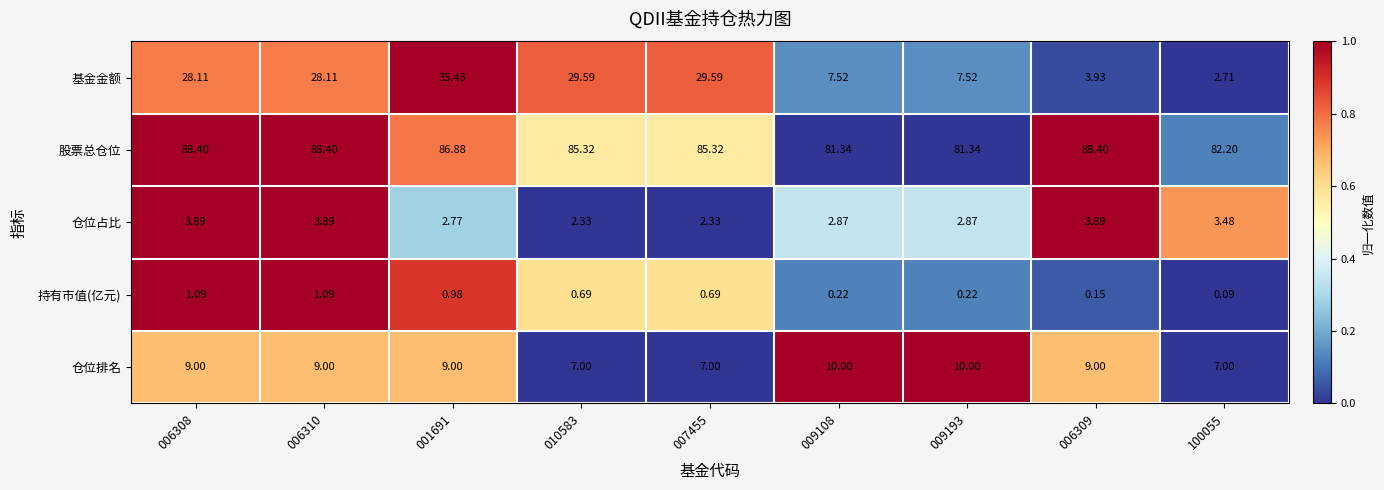

What is the spread (max minus min) of values at 009193?

81.1